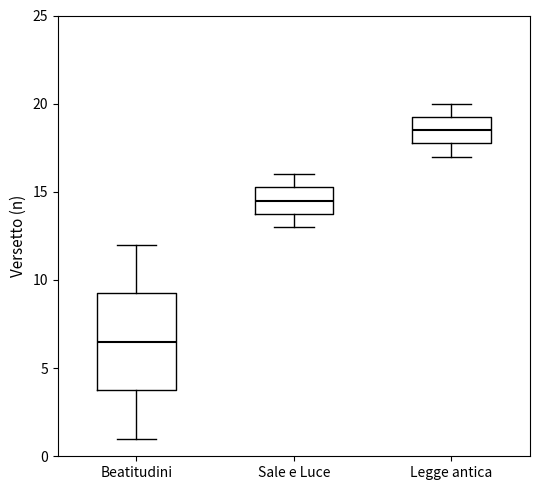

Which box is the tallest, from its lower edge to its upper edge?

Beatitudini